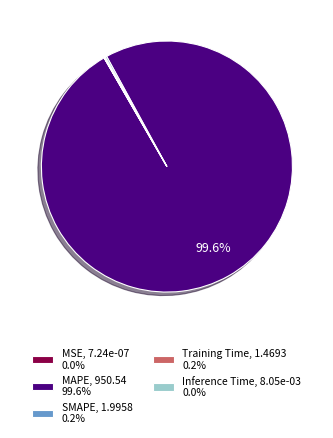

Does any single category account for the majority?

Yes